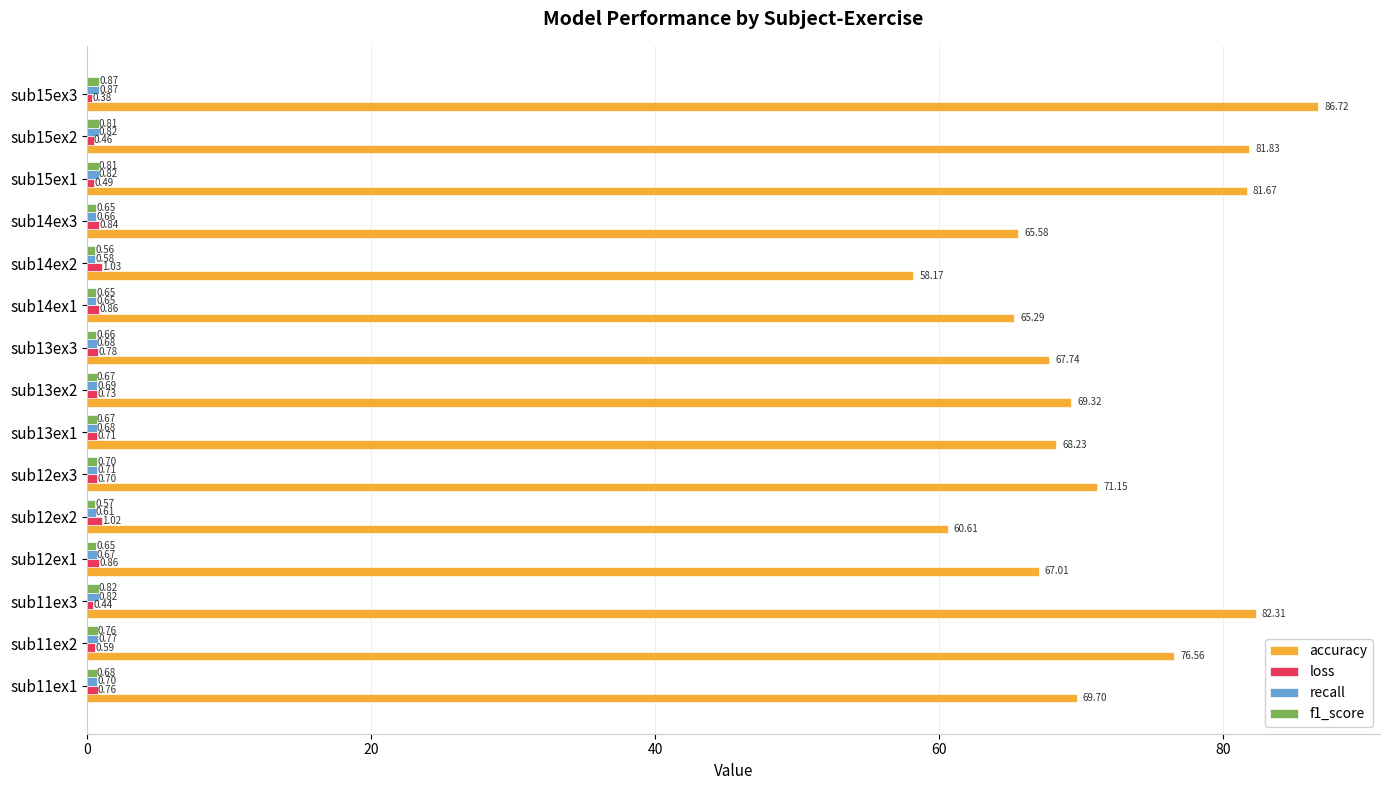

Which series has the widest spread of values?

accuracy